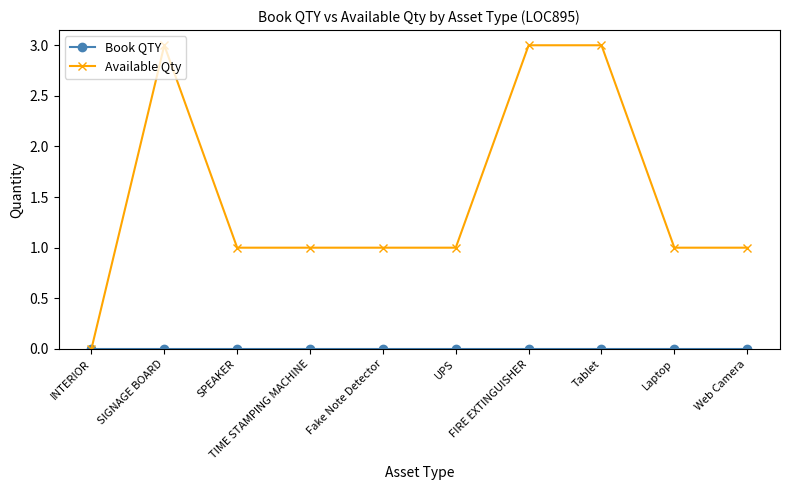

What is the greatest value displayed?

3